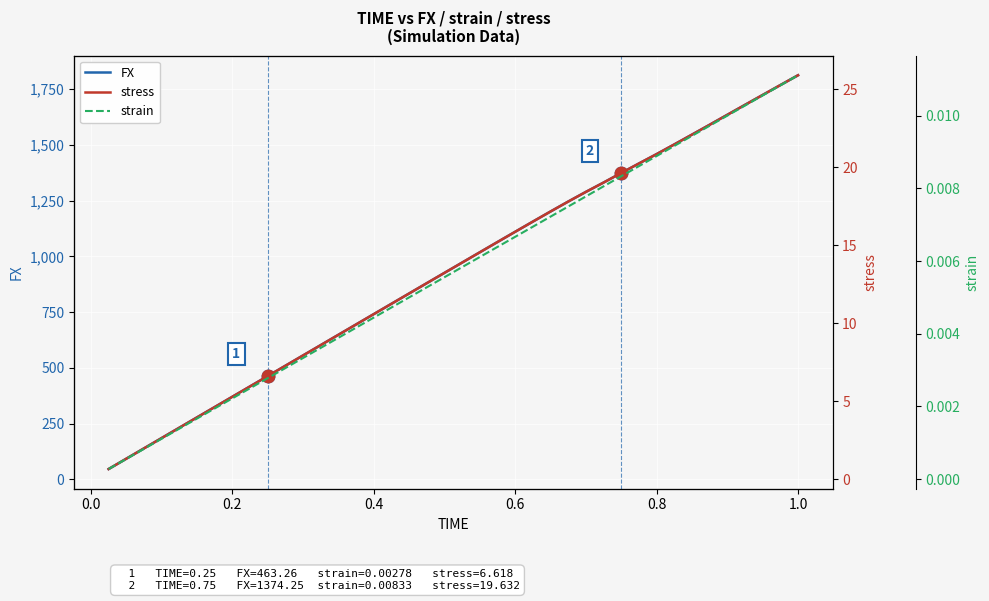

Which series has the largest Y range (max minus min)?

FX